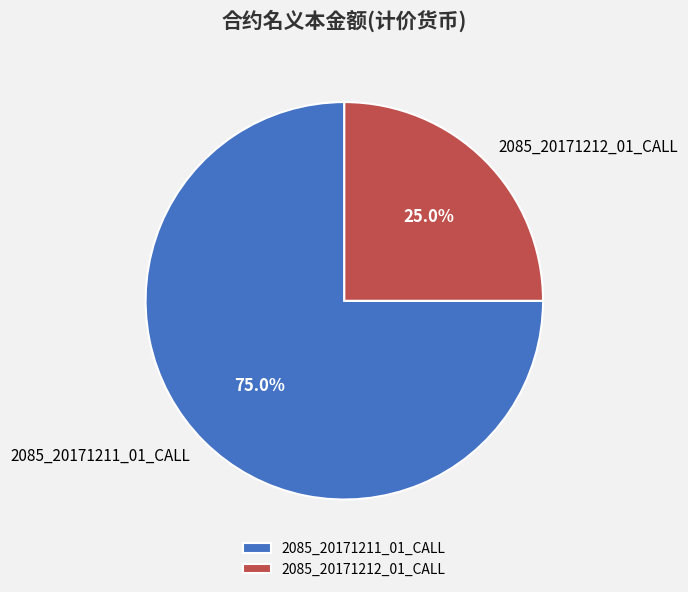

How many segments does this pie chart have?

2